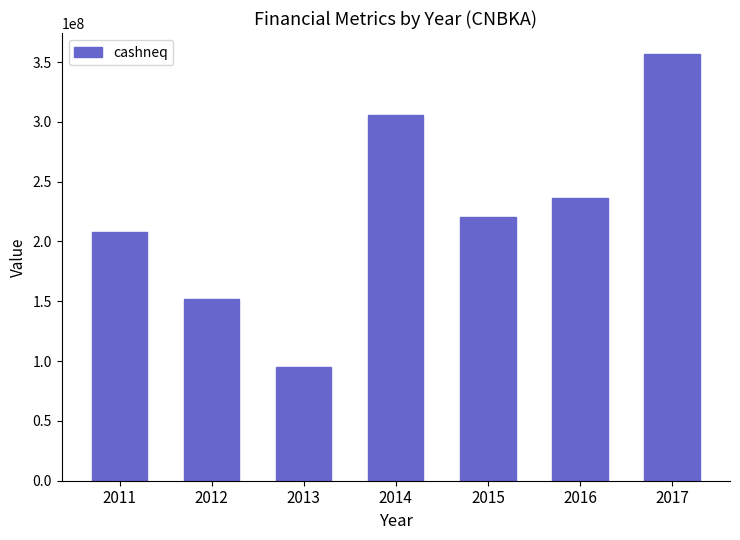

Are the bars horizontal?

No